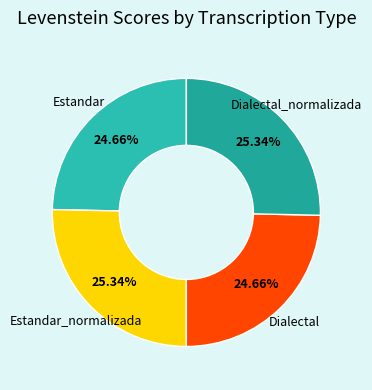

To the nearest percent, what portion does Estandar_normalizada represent?

25%